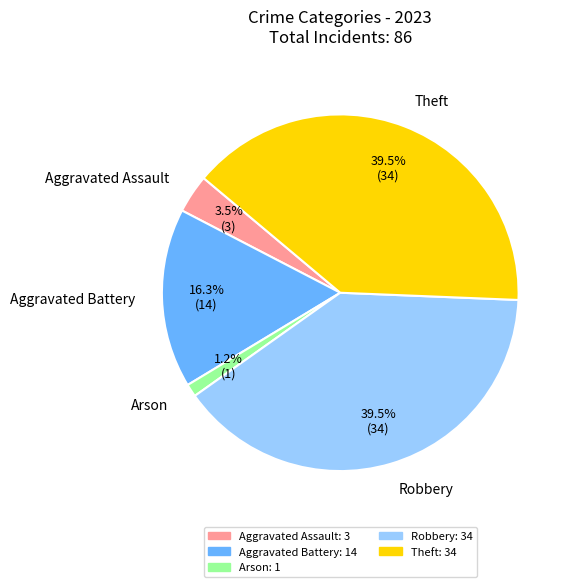

To the nearest percent, what is the difference between the largest and smallest slice percentages?

38%